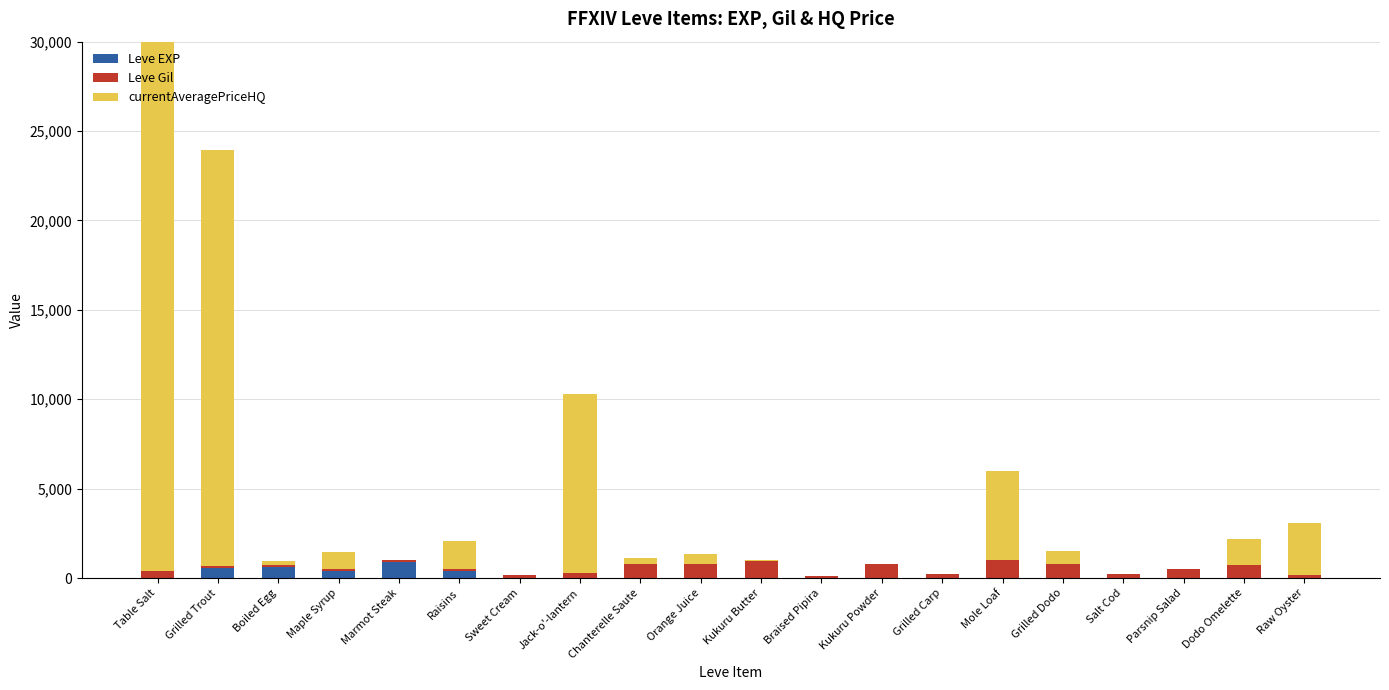

What is the greatest value displayed?

30000.0